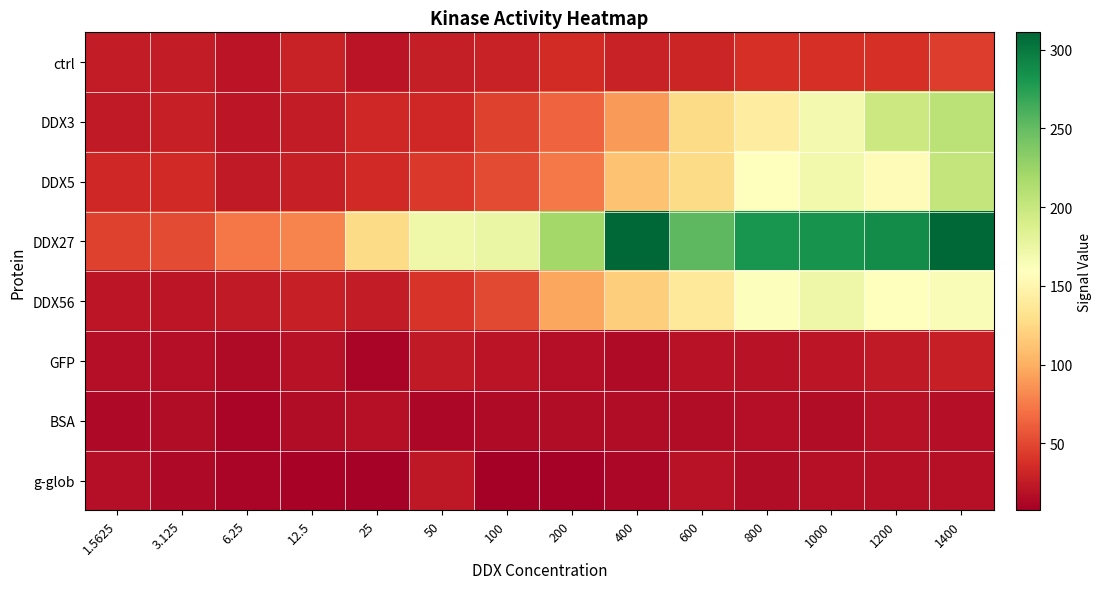

What is the smallest value displayed?

7.3